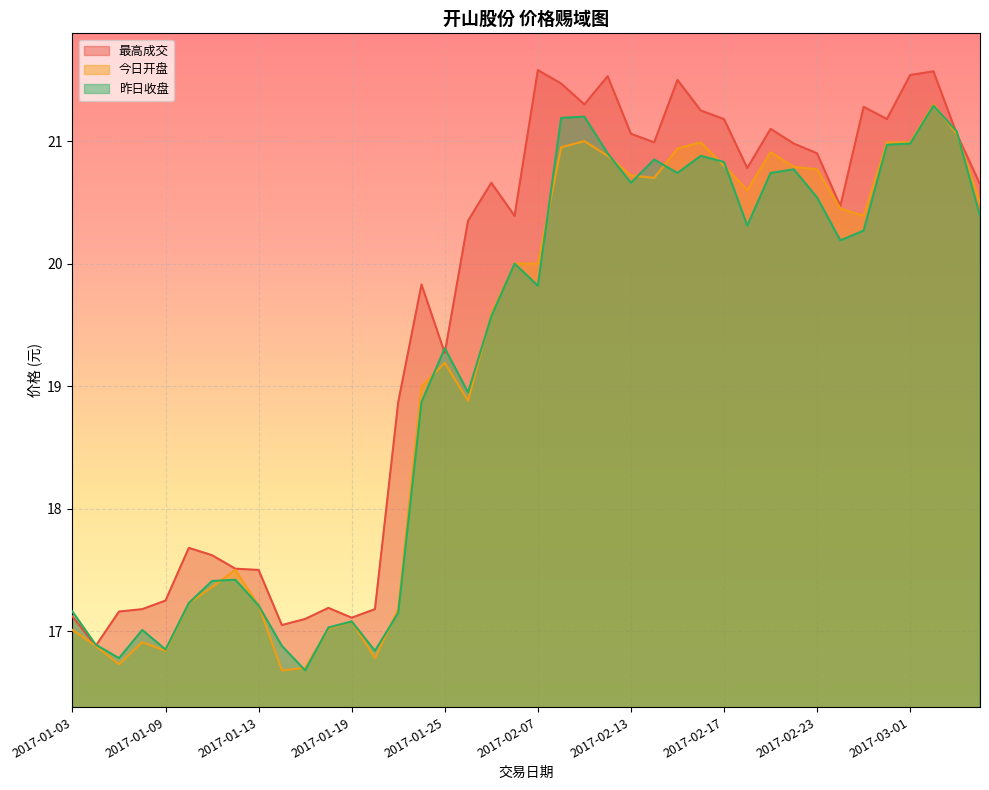

Rank the categories by 今日开盘 value from highest to lowest.

2017-03-02, 2017-03-03, 2017-02-09, 2017-02-16, 2017-02-28, 2017-03-01, 2017-02-08, 2017-02-15, 2017-02-21, 2017-02-10, 2017-02-17, 2017-02-22, 2017-02-23, 2017-02-13, 2017-02-14, 2017-02-20, 2017-03-06, 2017-02-24, 2017-02-27, 2017-02-06, 2017-02-07, 2017-02-03, 2017-01-25, 2017-01-24, 2017-01-26, 2017-01-12, 2017-01-11, 2017-01-10, 2017-01-13, 2017-01-23, 2017-01-19, 2017-01-18, 2017-01-03, 2017-01-06, 2017-01-04, 2017-01-09, 2017-01-20, 2017-01-05, 2017-01-17, 2017-01-16